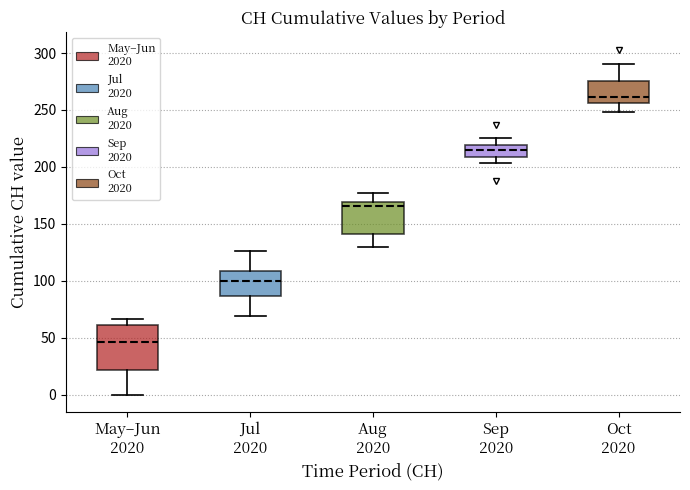

Reading left to right, read every box against the y-axis: the position of its median line, the range the box covers, and the ends of its whiskers. The values are not printed on the chart, so give them approximately, as read against the axis.

May–Jun 2020: median 45, box 20 to 60, whiskers 0 to 65
Jul 2020: median 100, box 85 to 110, whiskers 70 to 125
Aug 2020: median 165, box 140 to 170, whiskers 130 to 175
Sep 2020: median 215, box 210 to 220, whiskers 205 to 225
Oct 2020: median 260, box 255 to 275, whiskers 250 to 290